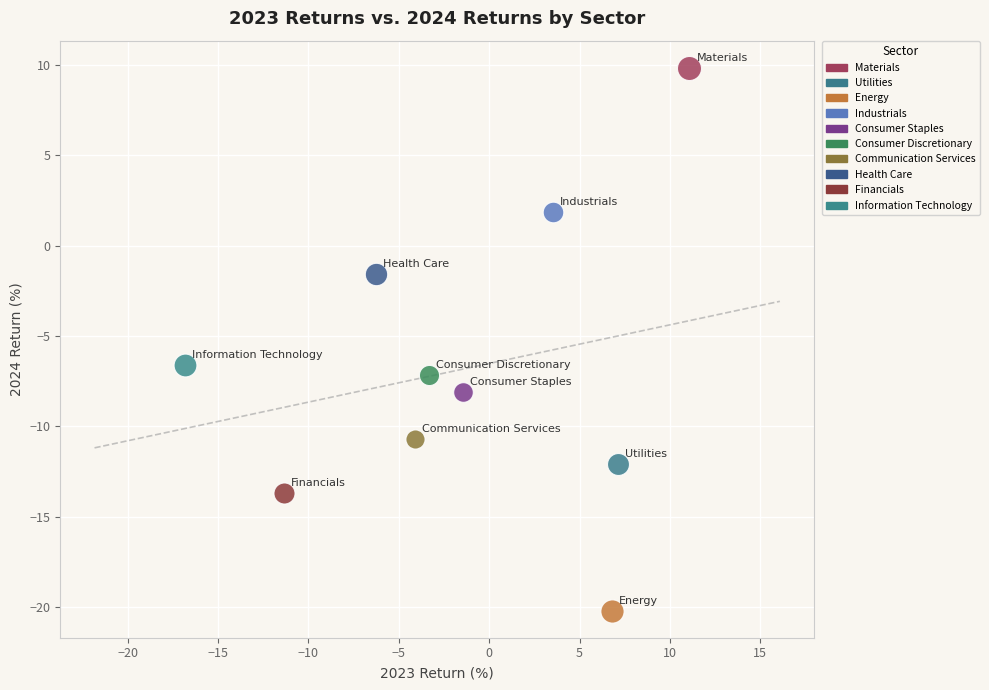

Which series reaches the maximum Y coordinate?

Materials